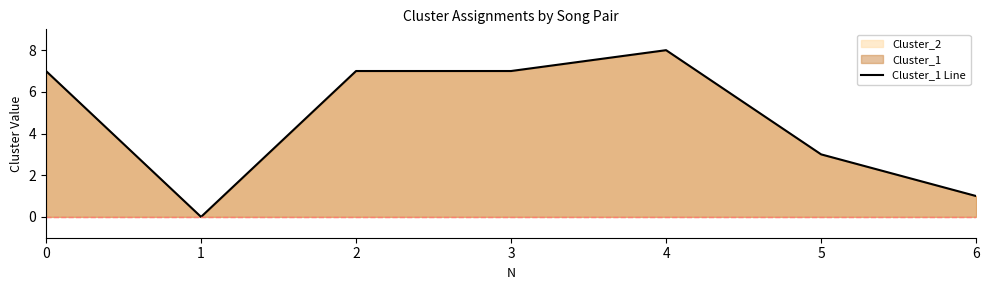

Read the value at 2.

7